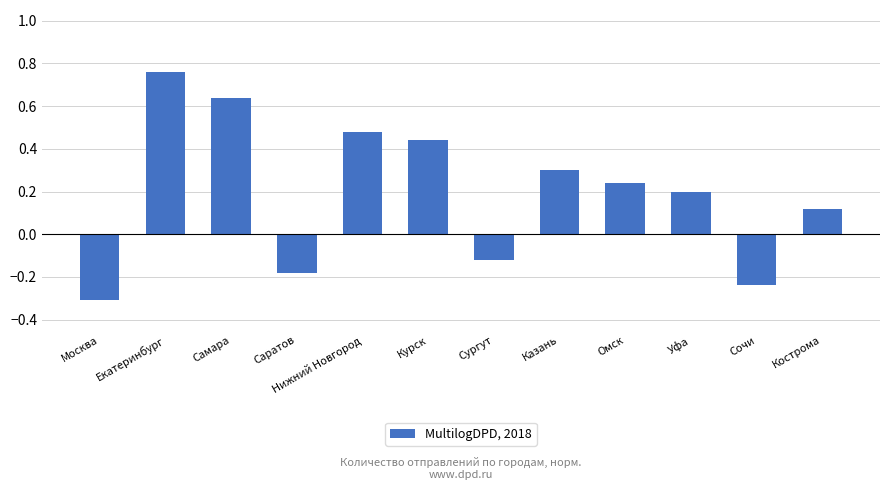

Is it true that the value at Курск is 0.1?

False